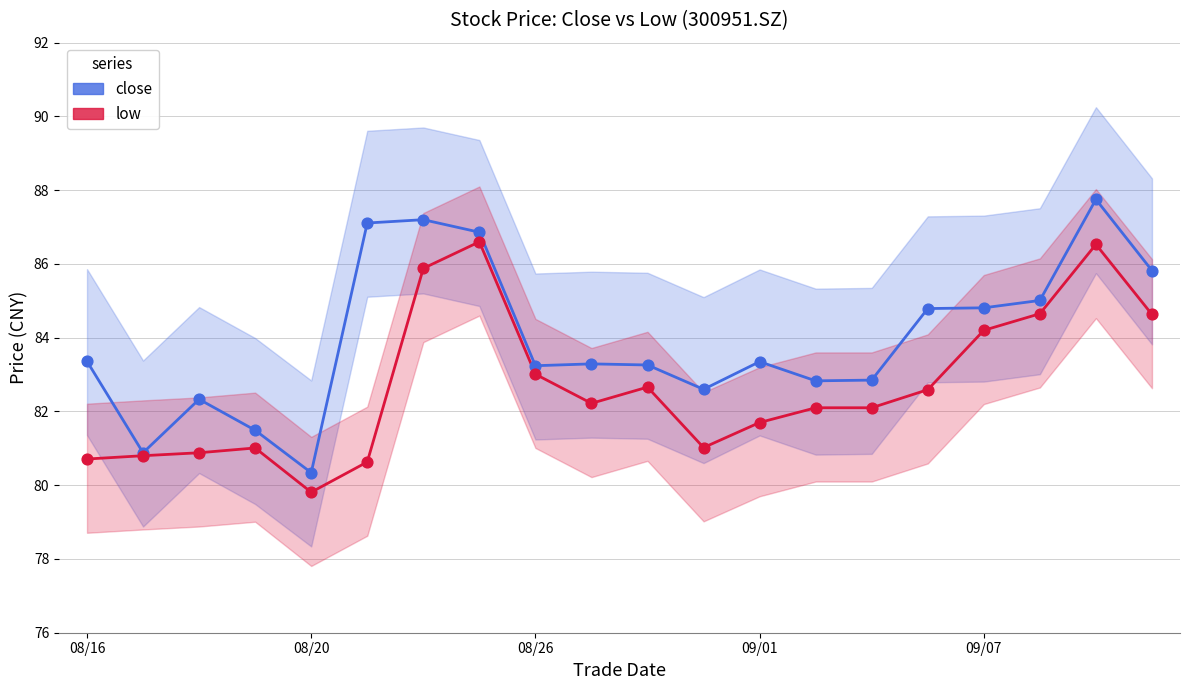

Which series has the widest spread of Y values?

close